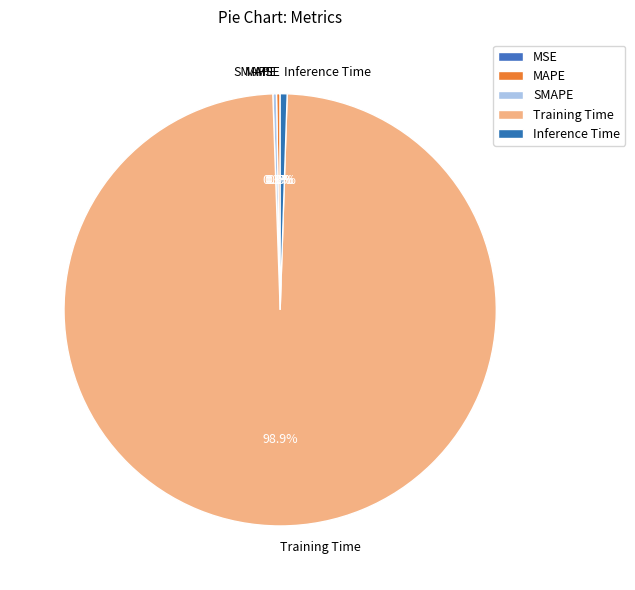

Which category accounts for the majority?

Training Time